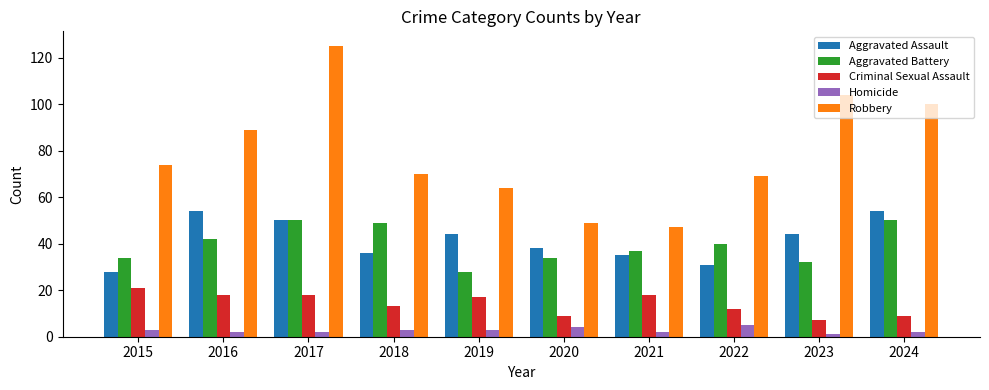

What is the difference between the maximum and minimum values in the Criminal Sexual Assault series?

14